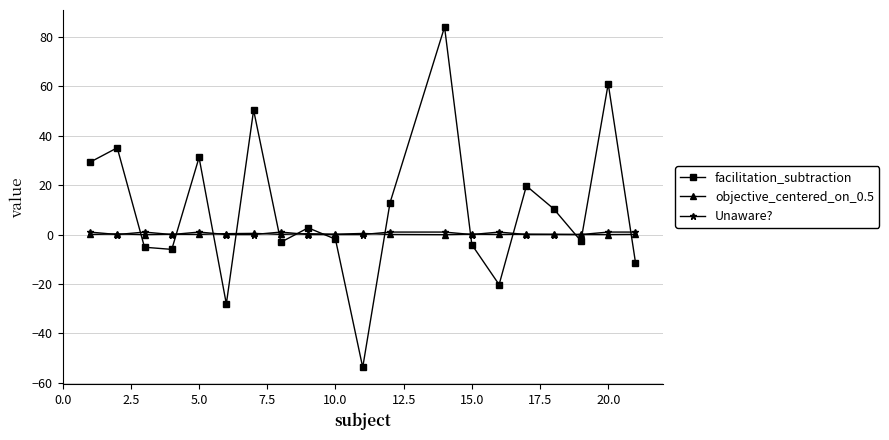

What is the maximum value for facilitation_subtraction?

84.0